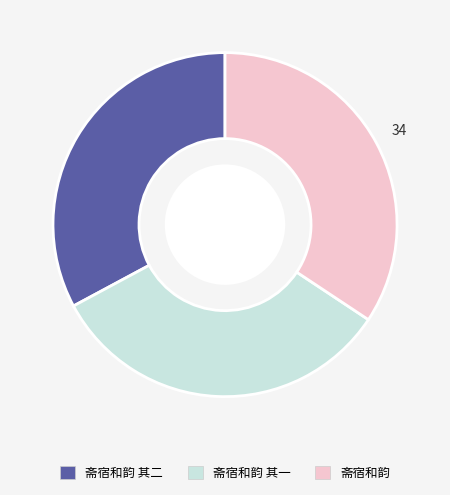

What is the largest slice in the pie chart?

斋宿和韵